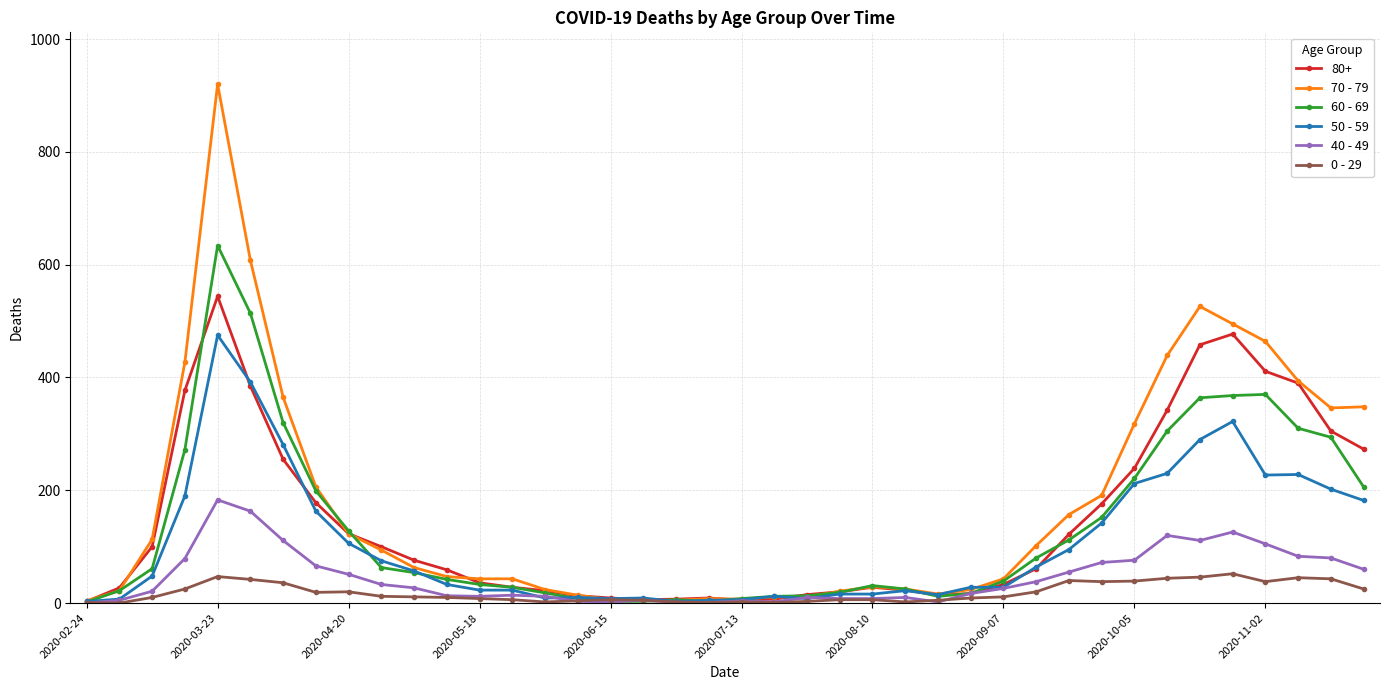

True or false: 40 - 49 has more than 2 interior local peaks.

True